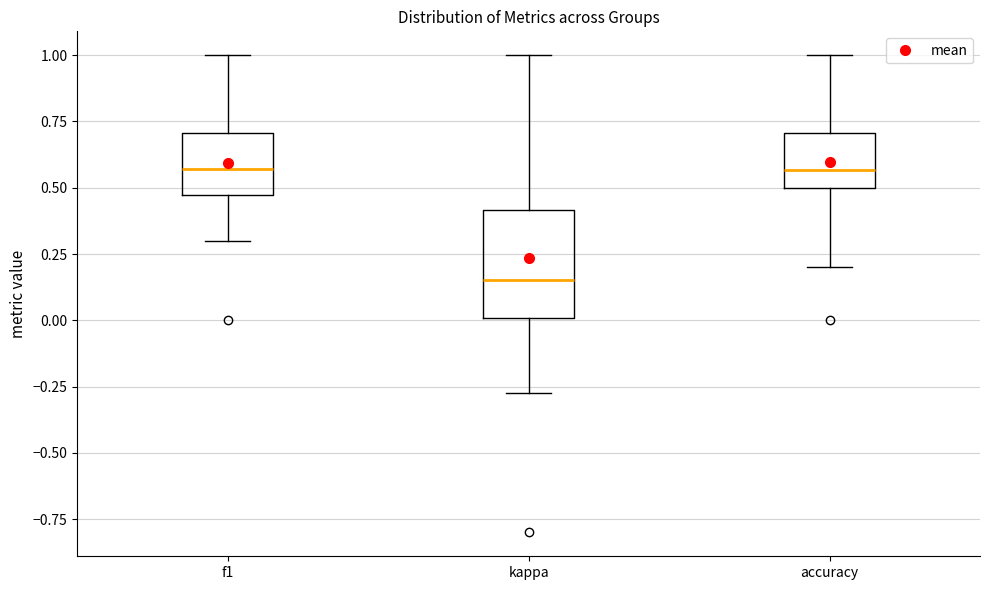

Reading left to right, read every box against the y-axis: the position of its median line, the range the box covers, and the ends of its whiskers. The values are not printed on the chart, so give them approximately, as read against the axis.

f1: median 0.55, box 0.45 to 0.70, whiskers 0.30 to 1.00
kappa: median 0.15, box 0.00 to 0.40, whiskers -0.25 to 1.00
accuracy: median 0.55, box 0.50 to 0.70, whiskers 0.20 to 1.00